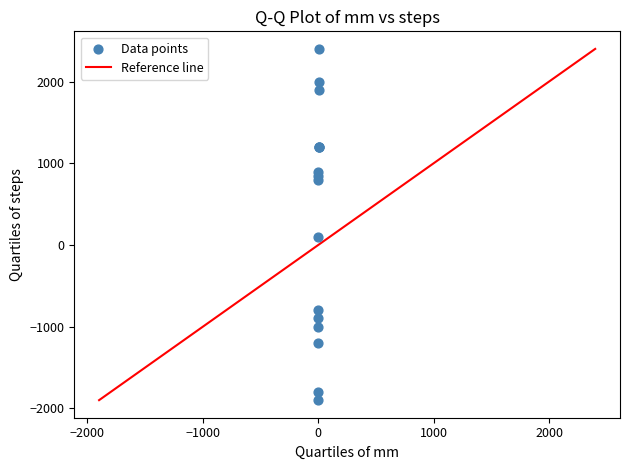

What Y value in the scatter plot is closest to 251?

98.0